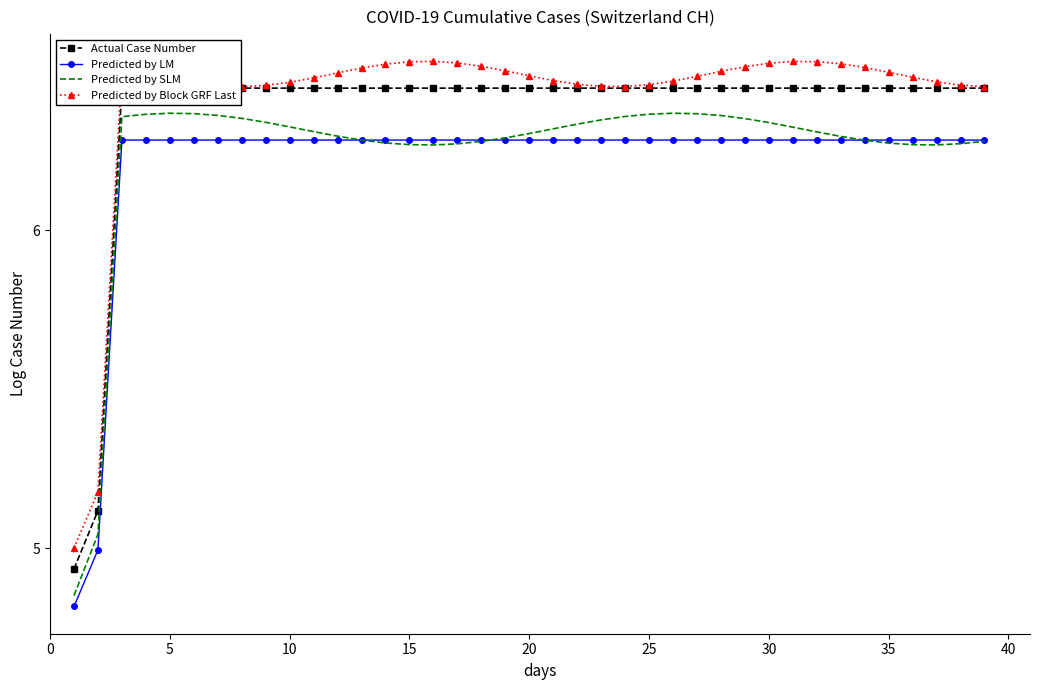

What is the difference between the maximum and minimum values in the Actual Case Number series?

1.5